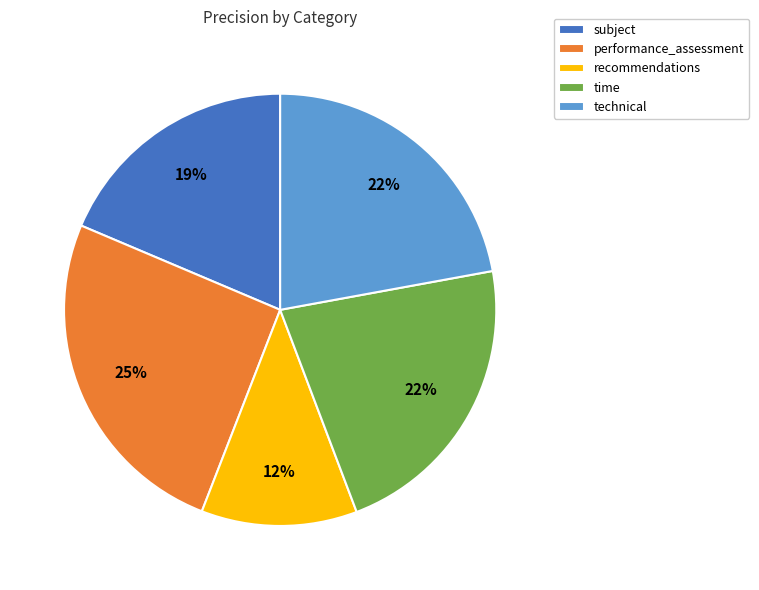

Is it true that recommendations is 1% of the pie?

False